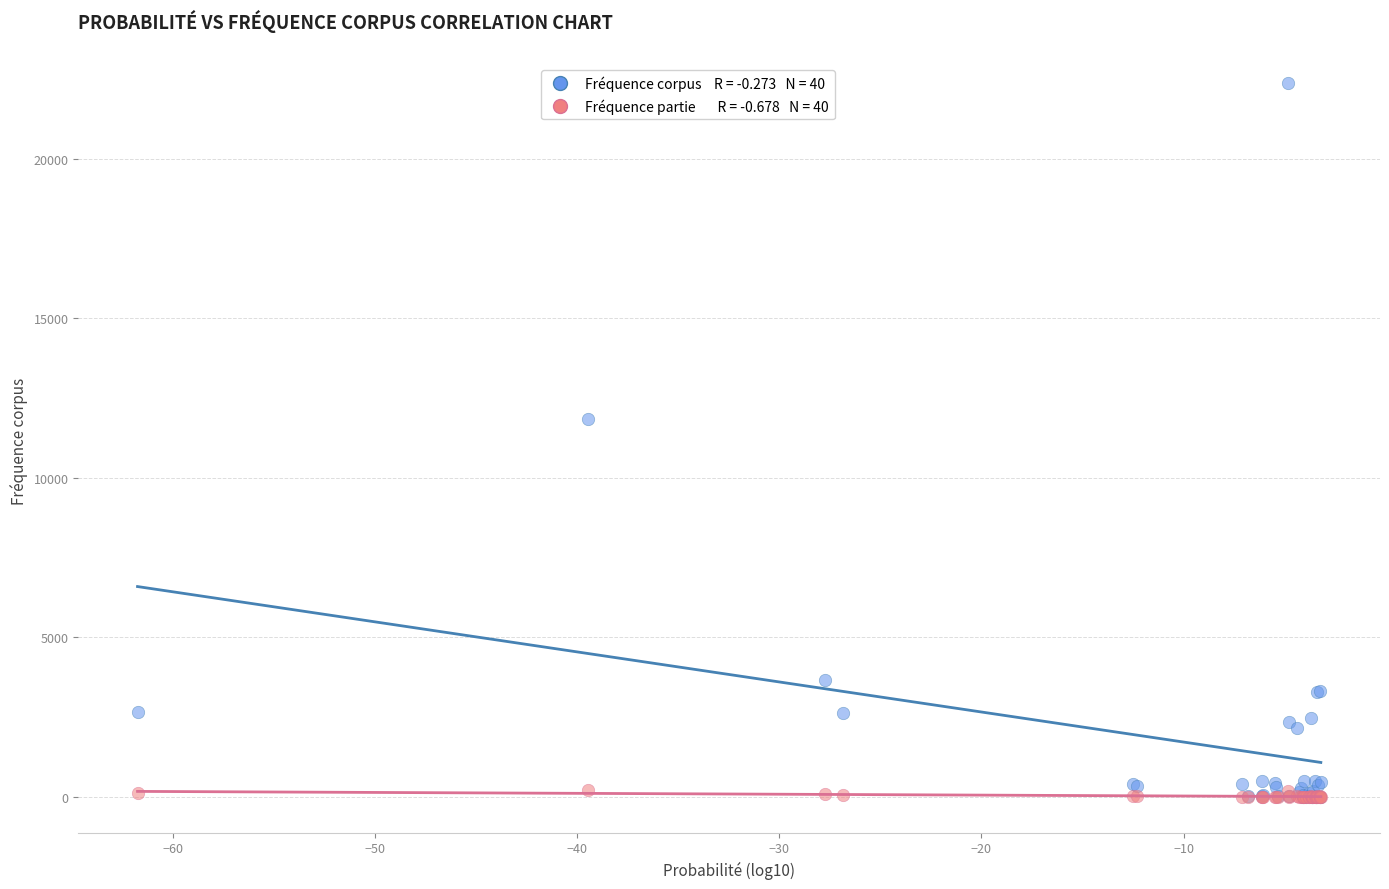

Across all series, what Y value is closest to 11185?

11854